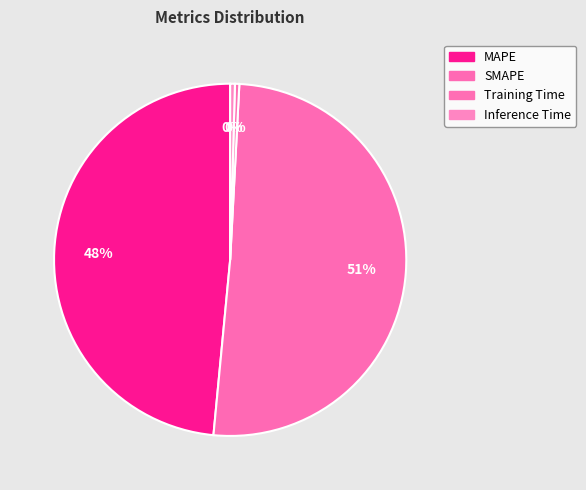

What is the change in value from MAPE to Training Time?

-8.6